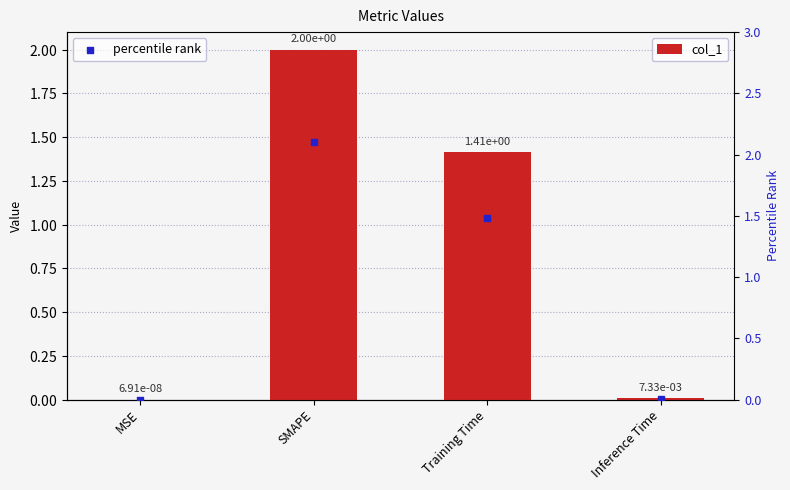

At how many categories does at least one series exceed 0?

4